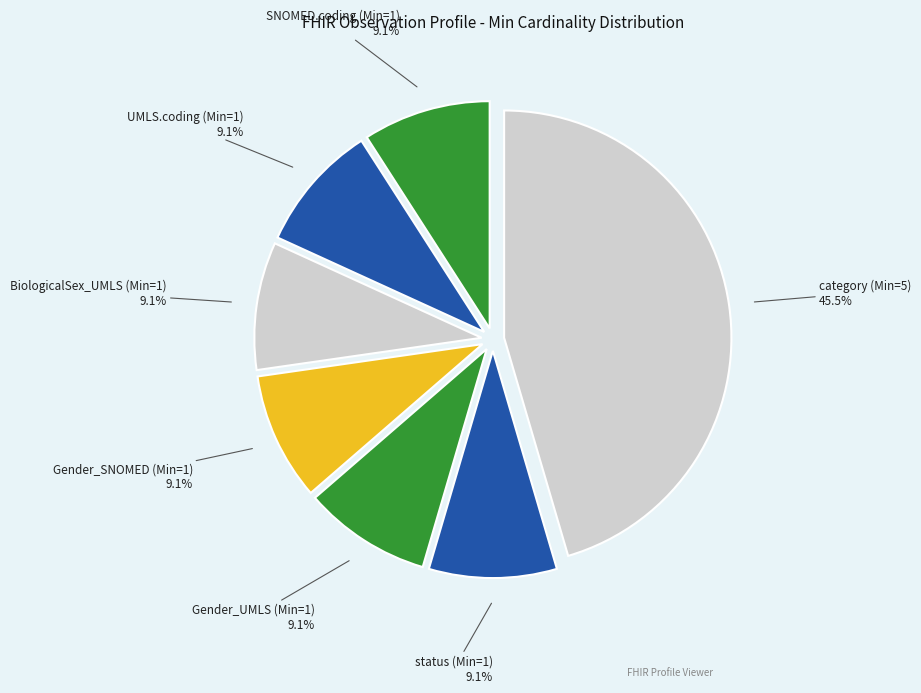

How much of the chart is everything except SNOMED.coding (Min=1)?

90.9%